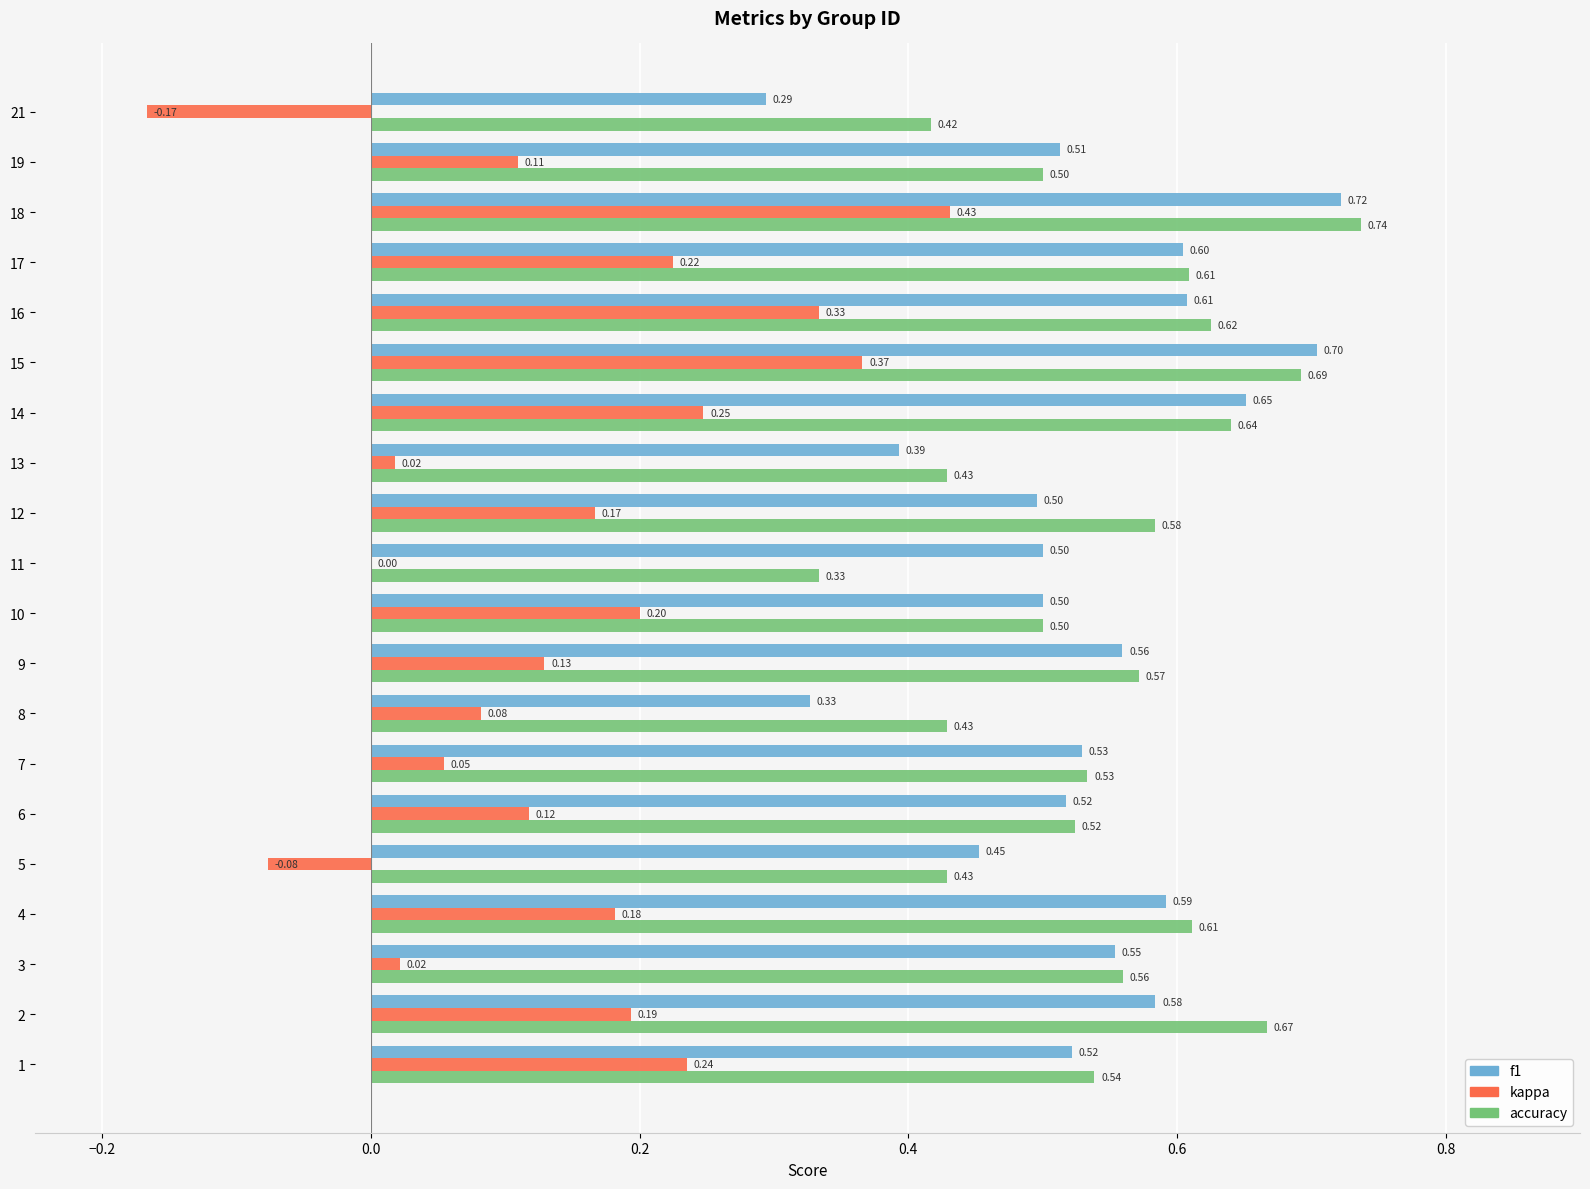

What is the sum of all kappa values?

2.9